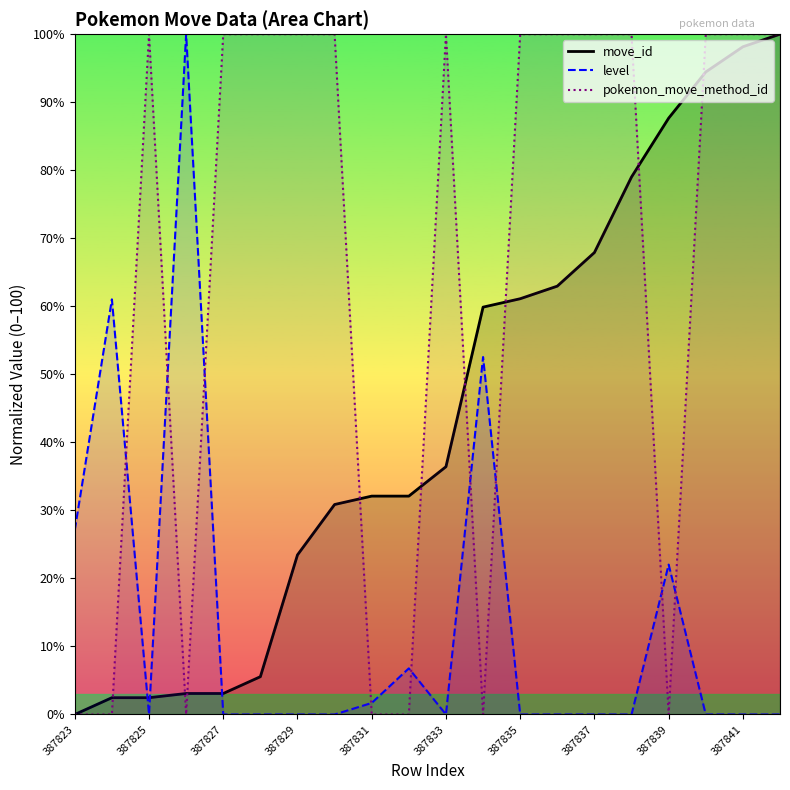

What is the difference between the highest and lowest values at 387839?

87.7